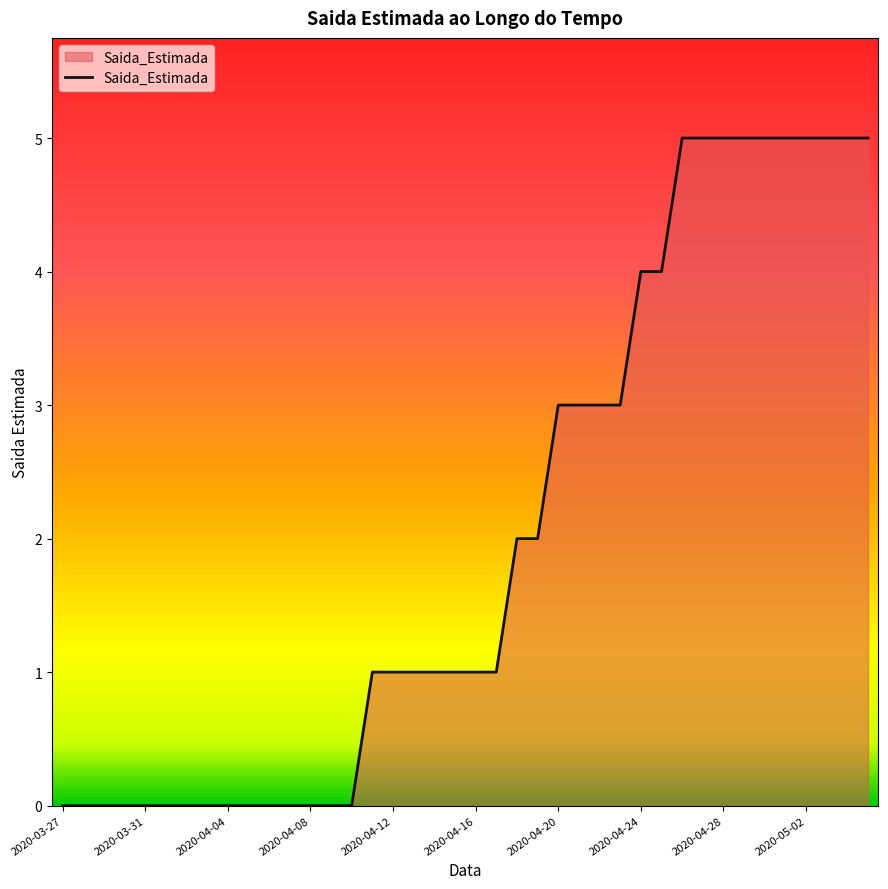

Reading right to left, list all the values displayed in this chart.

5	5	5	5	5	5	5	5	5	5	4	4	3	3	3	3	2	2	1	1	1	1	1	1	1	0	0	0	0	0	0	0	0	0	0	0	0	0	0	0